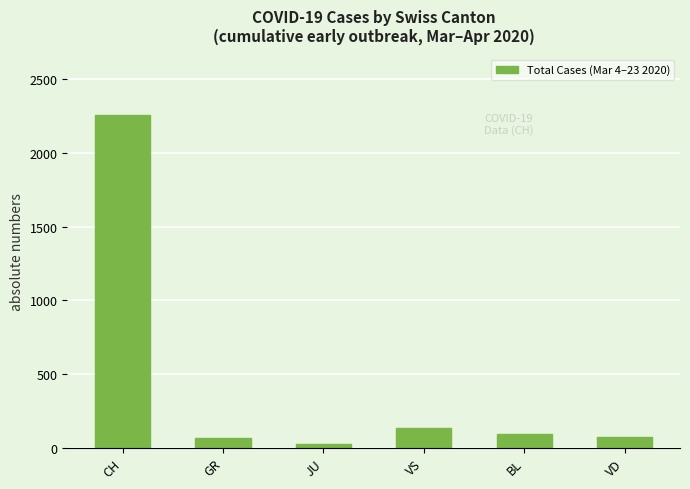

Is it true that the value at BL is 97?

True